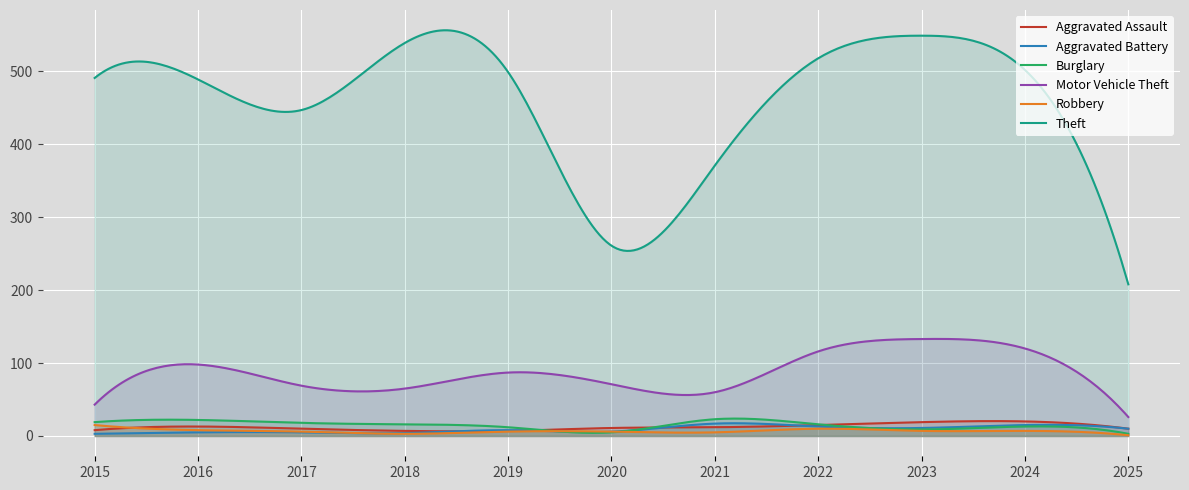

At which label does Burglary first exceed 16?

2015